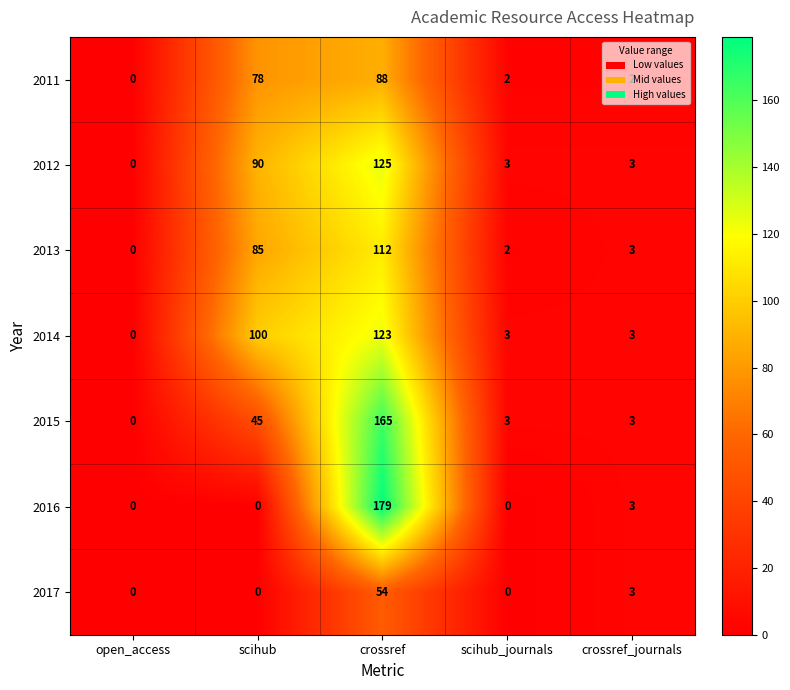

The 2017 series shows 35 at scihub_journals. True or false?

False